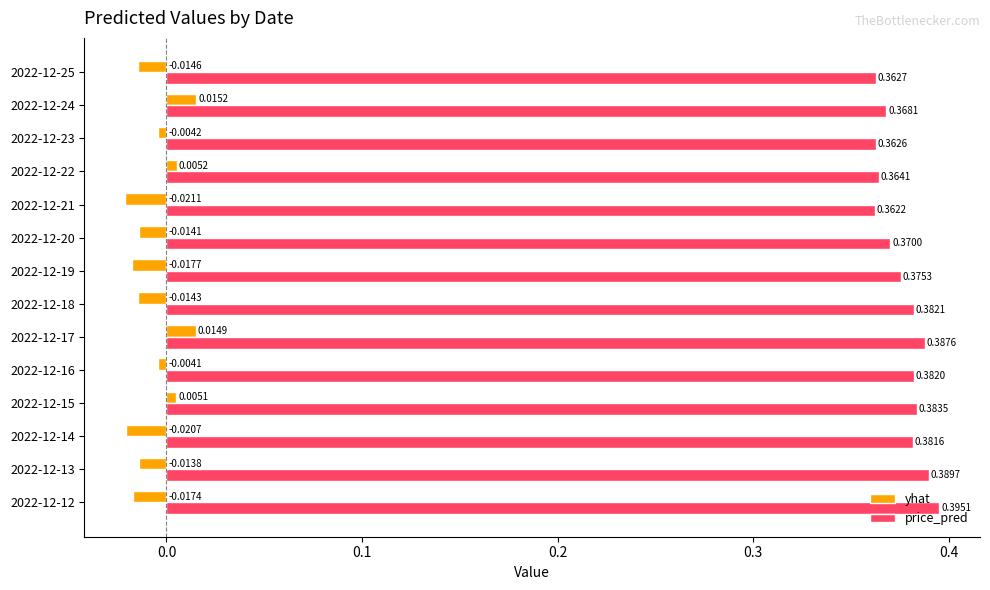

How many data points does each series have?

14